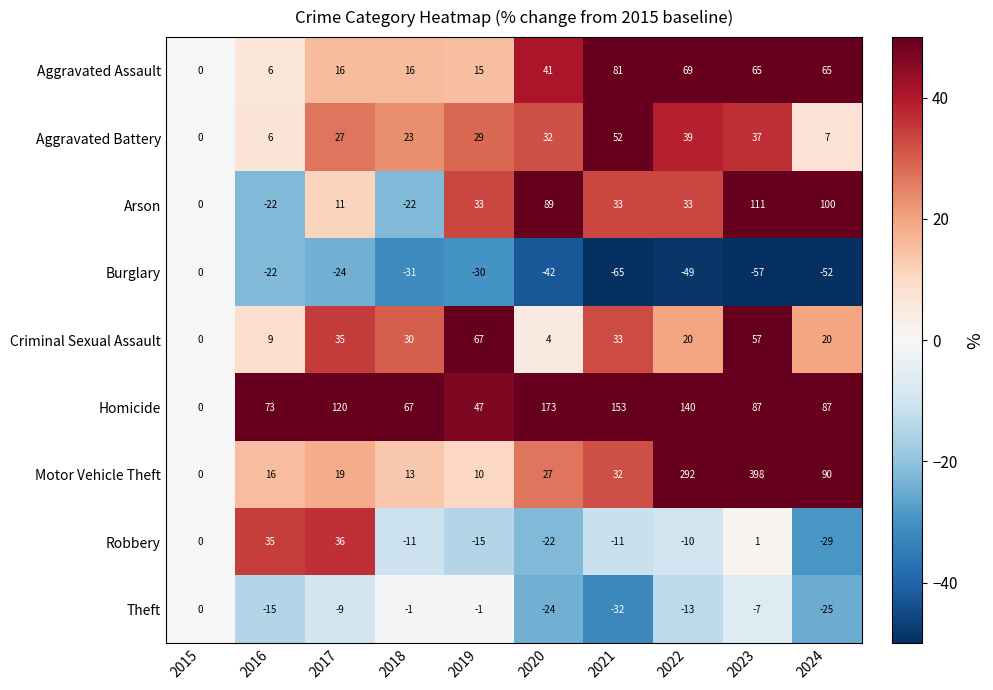

What is the greatest value displayed?

398